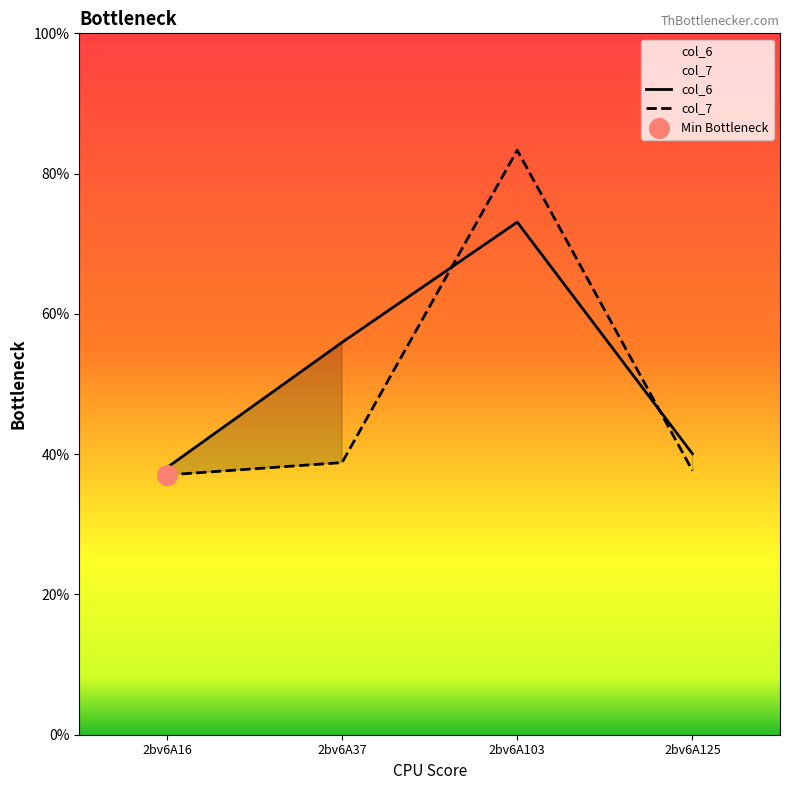

Which series has the largest total across all categories?

col_6